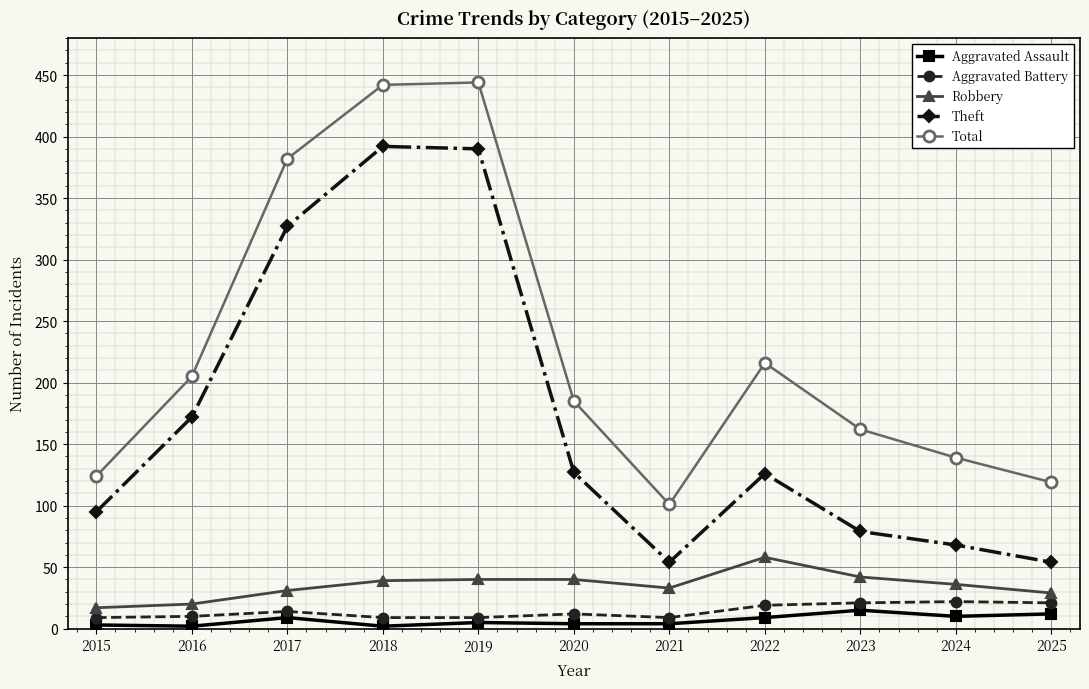

What is the sum of the Aggravated Assault values at 2023 and 2019?

20